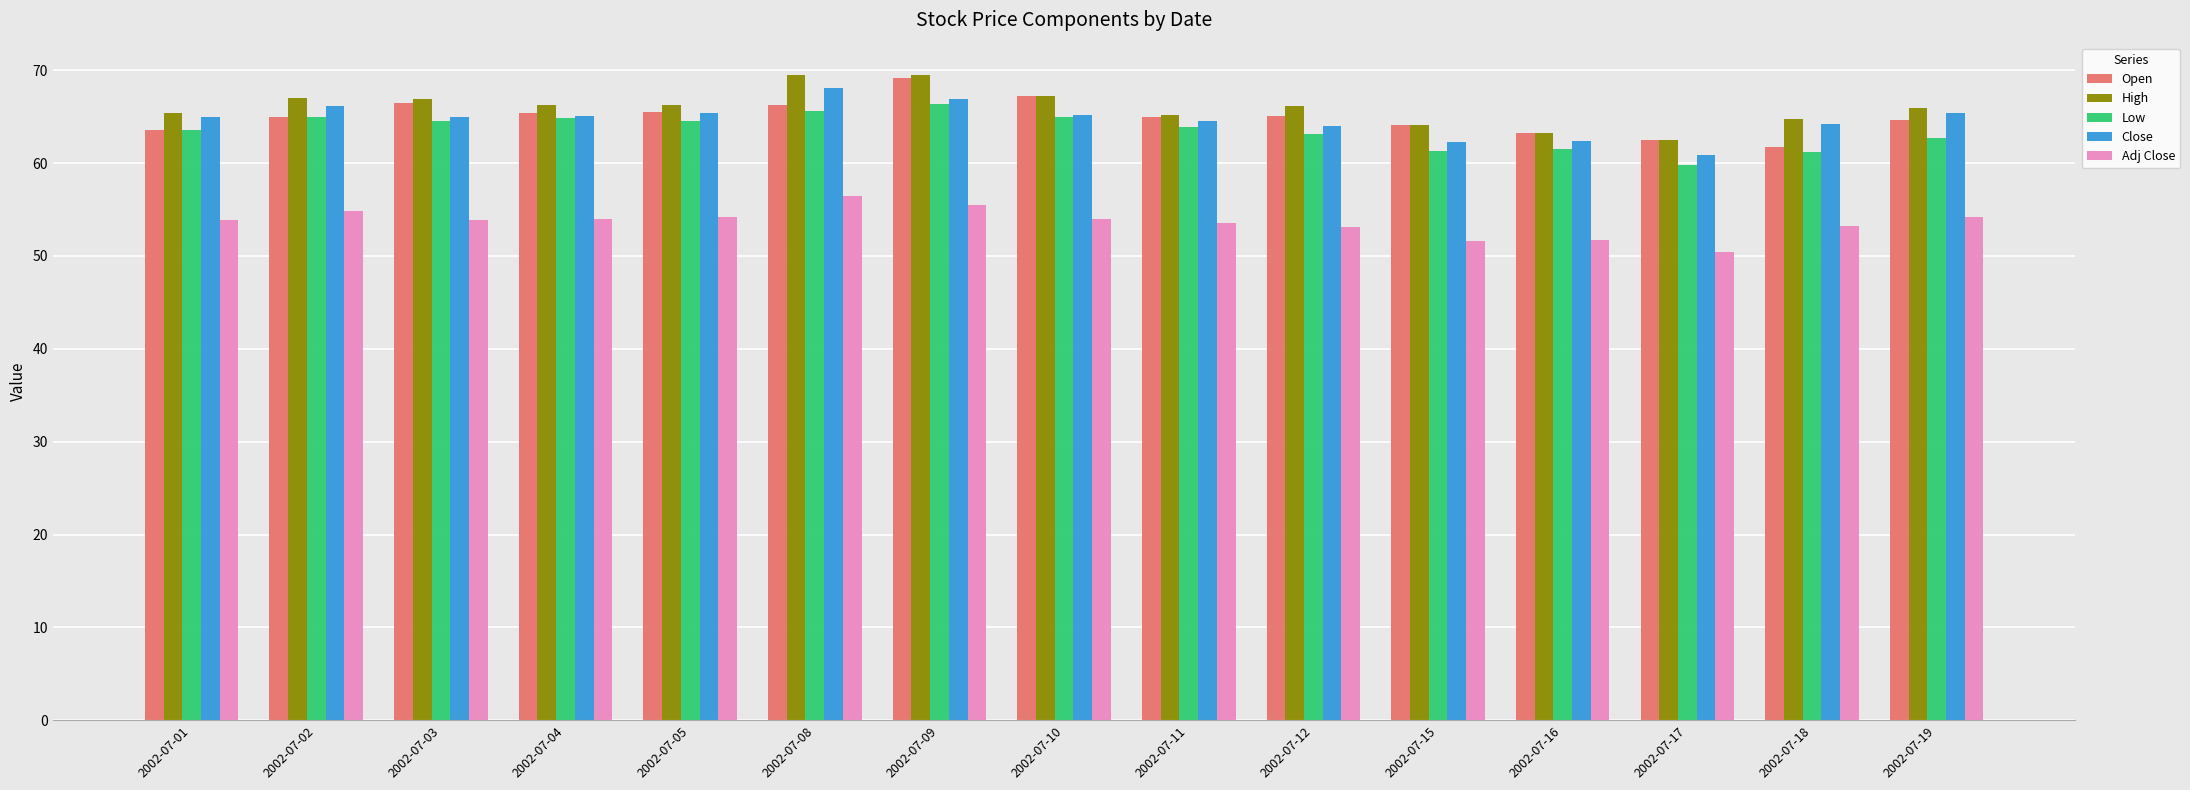

What is the minimum value shown in the chart?

50.5